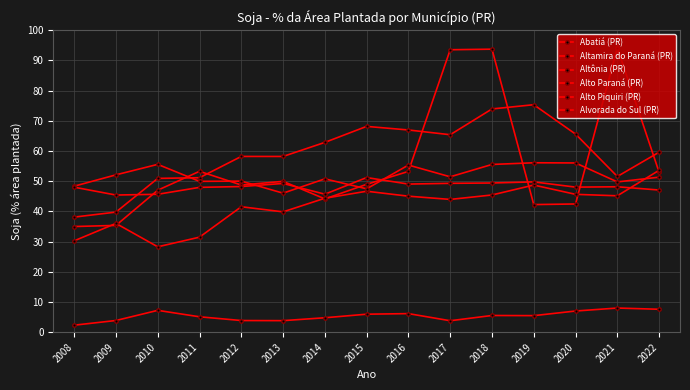

How many data points does each series have?

15